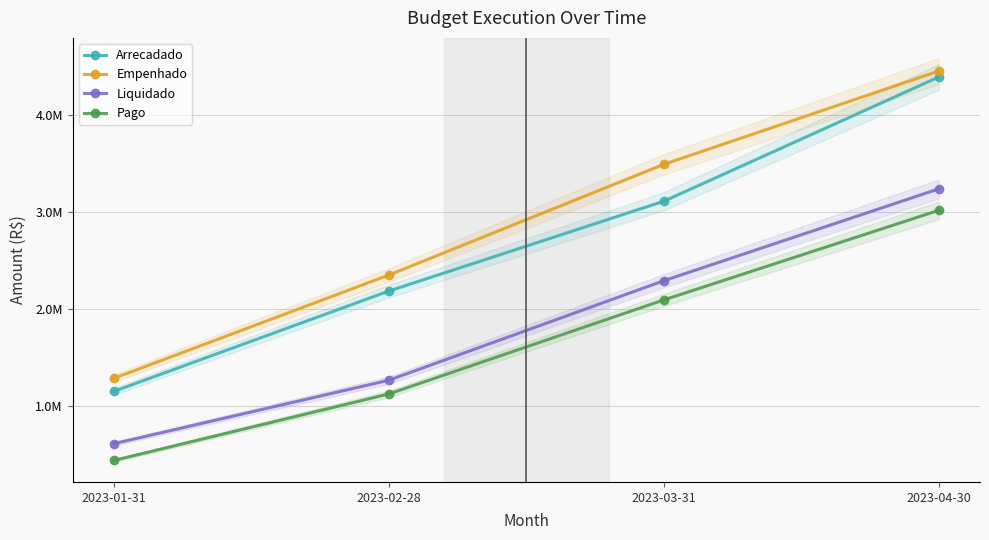

Between 2023-03-31 and 2023-04-30, which series saw the biggest shift?

Arrecadado